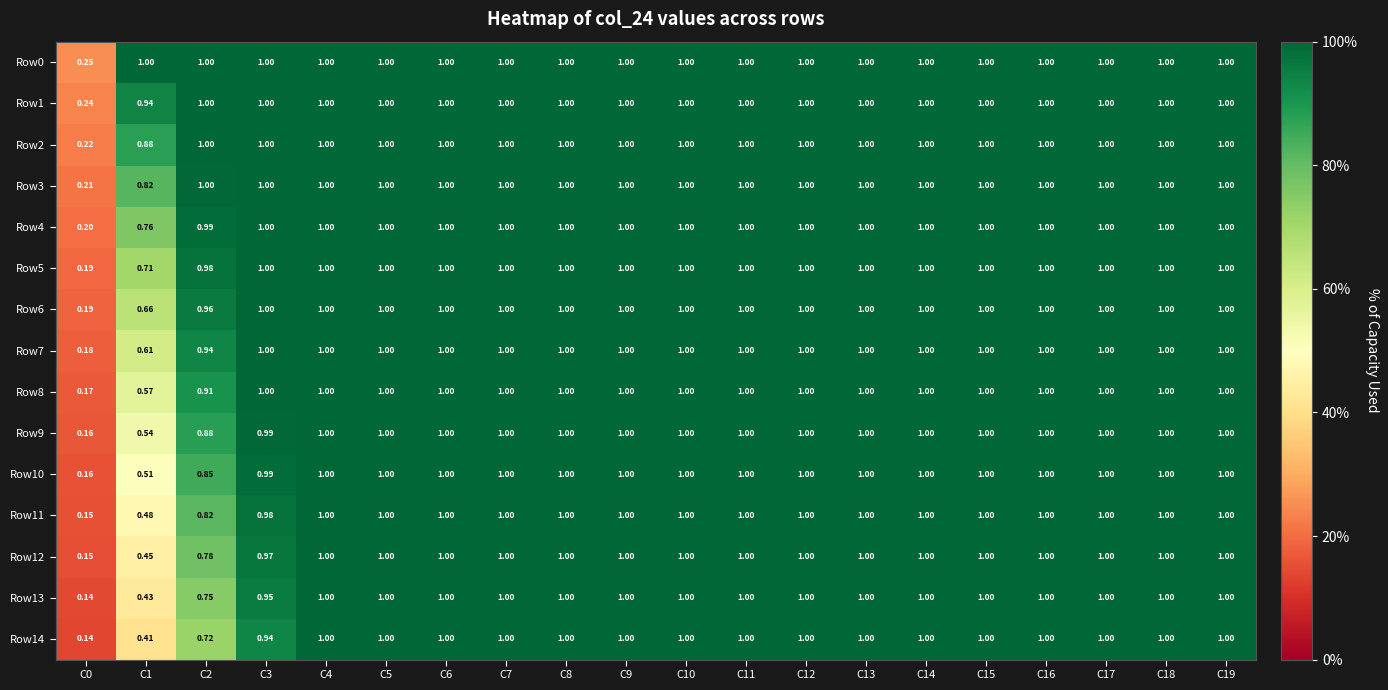

How many categories are shown in the chart?

20